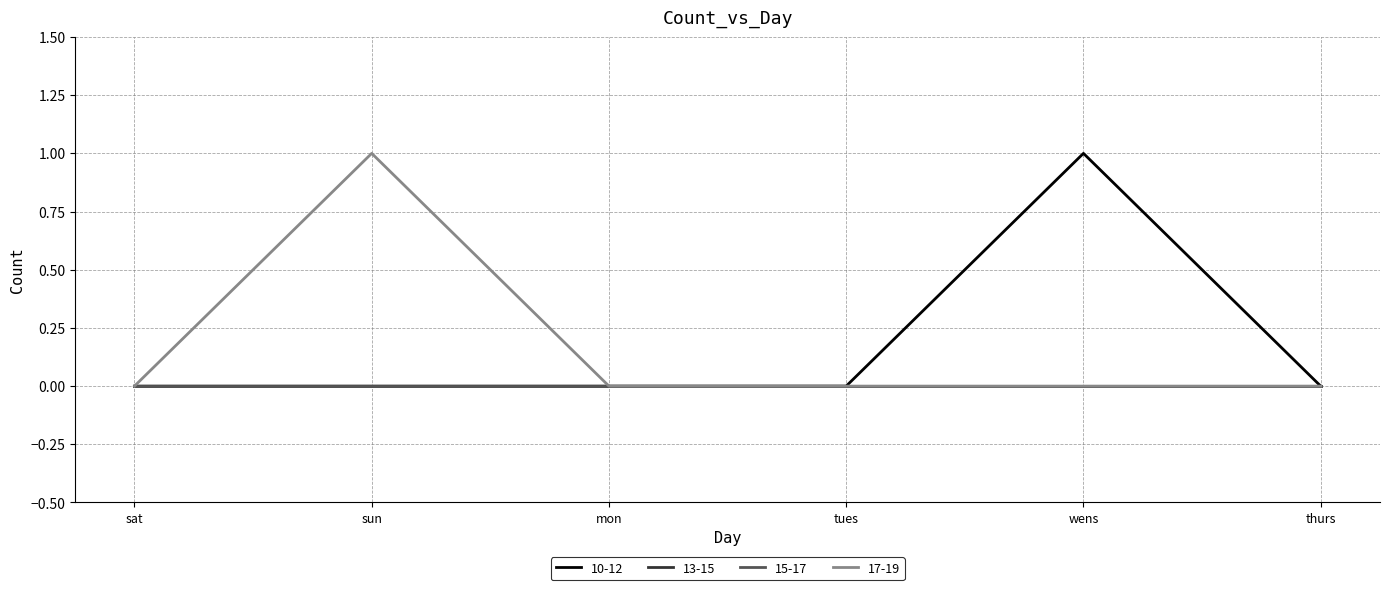

Between wens and tues, which is larger?

wens